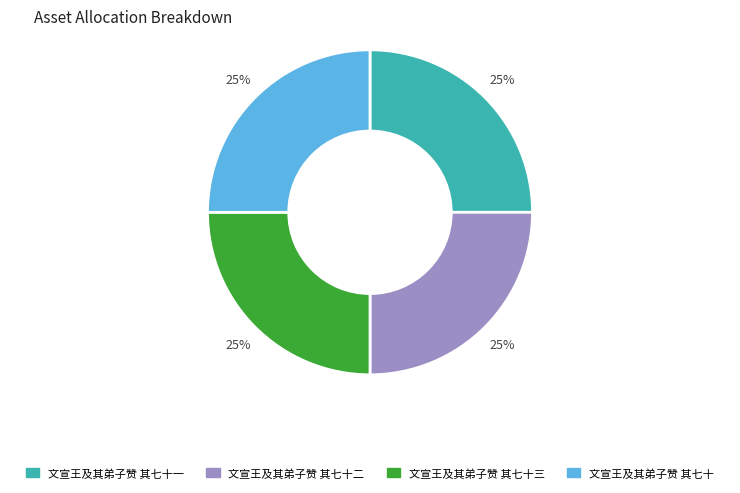

Does 文宣王及其弟子赞 其七十三 account for over 50% of the chart?

No